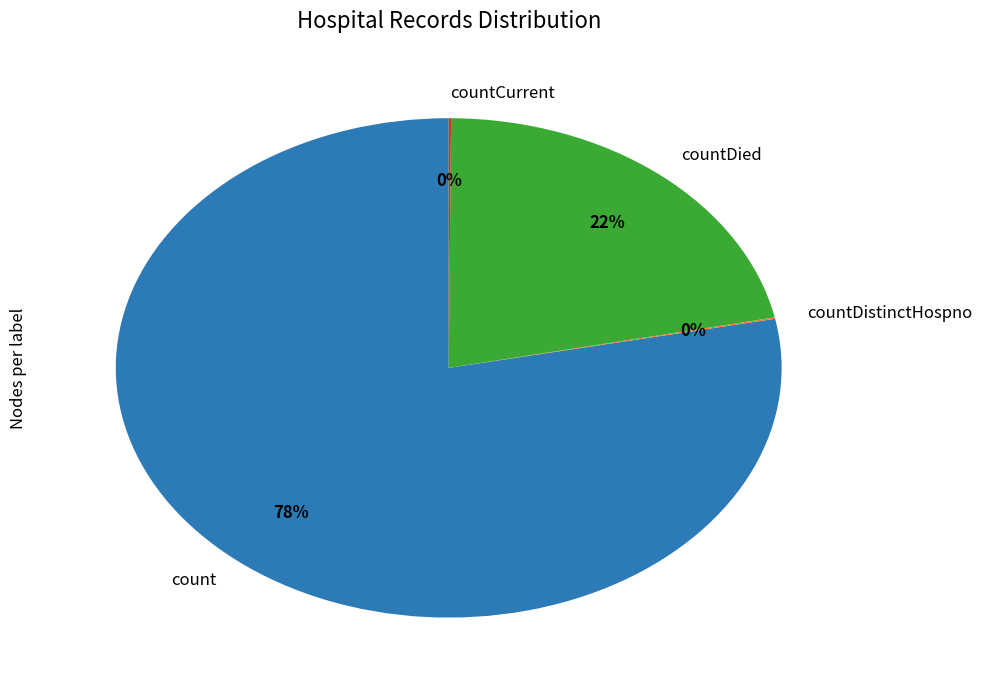

Is it true that count is 78% of the pie?

True